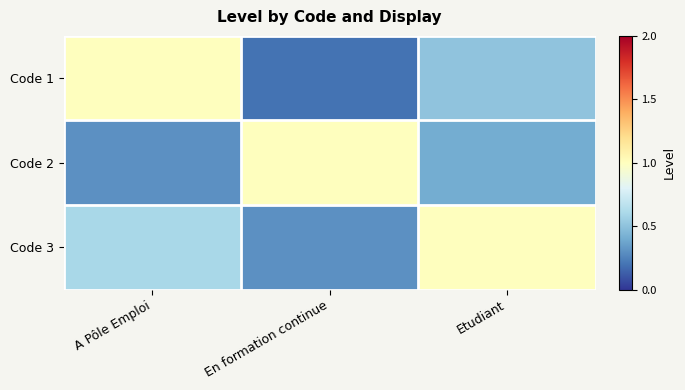

Count the number of categories in the chart.

3